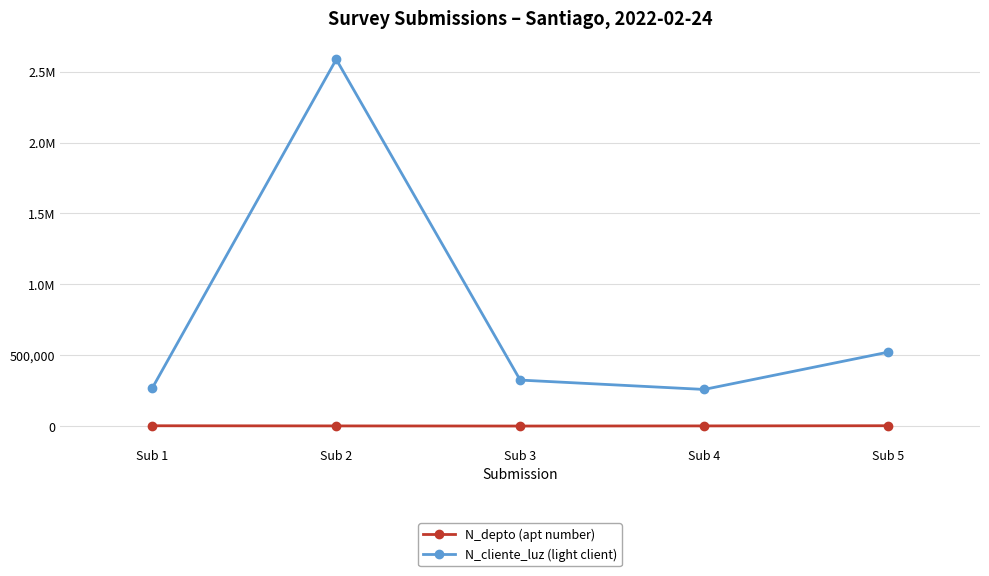

Which series has the largest range (max minus min)?

N_cliente_luz (light client)